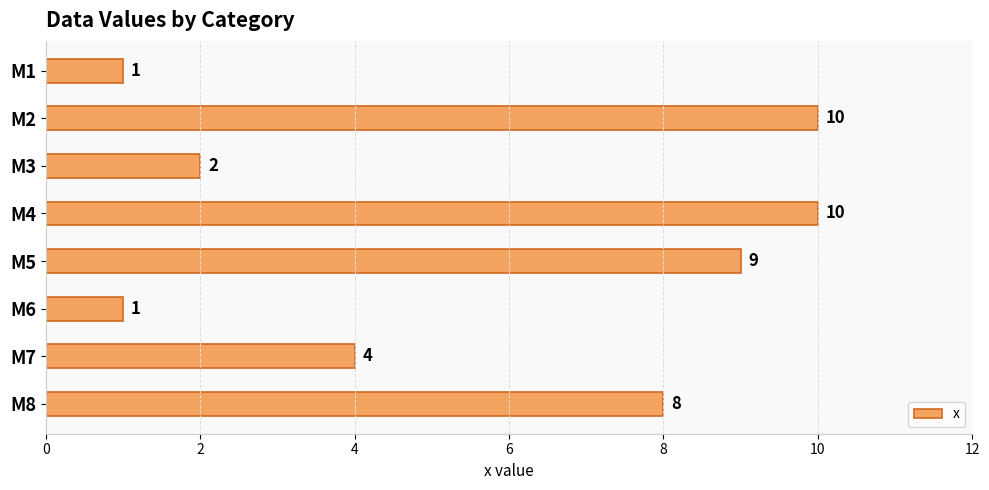

Is it true that the value at M8 is 8?

True